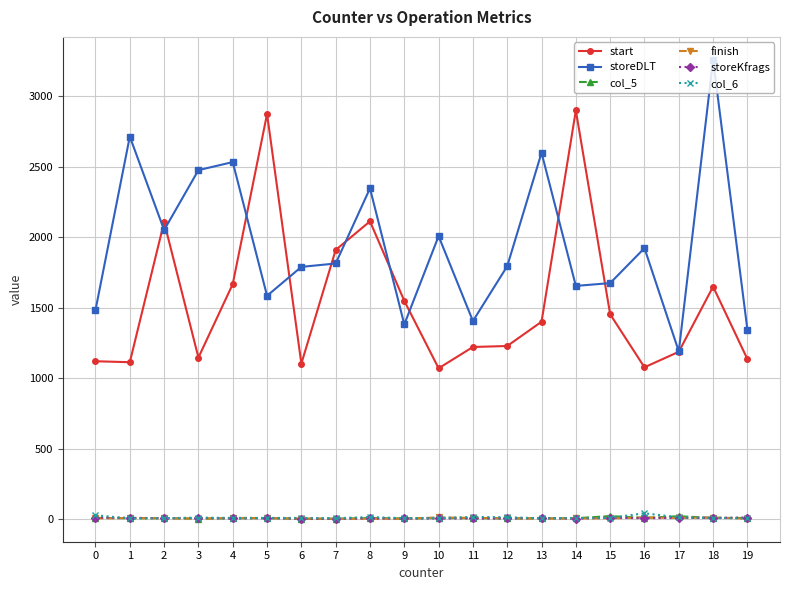

Count the number of data series in this chart.

6